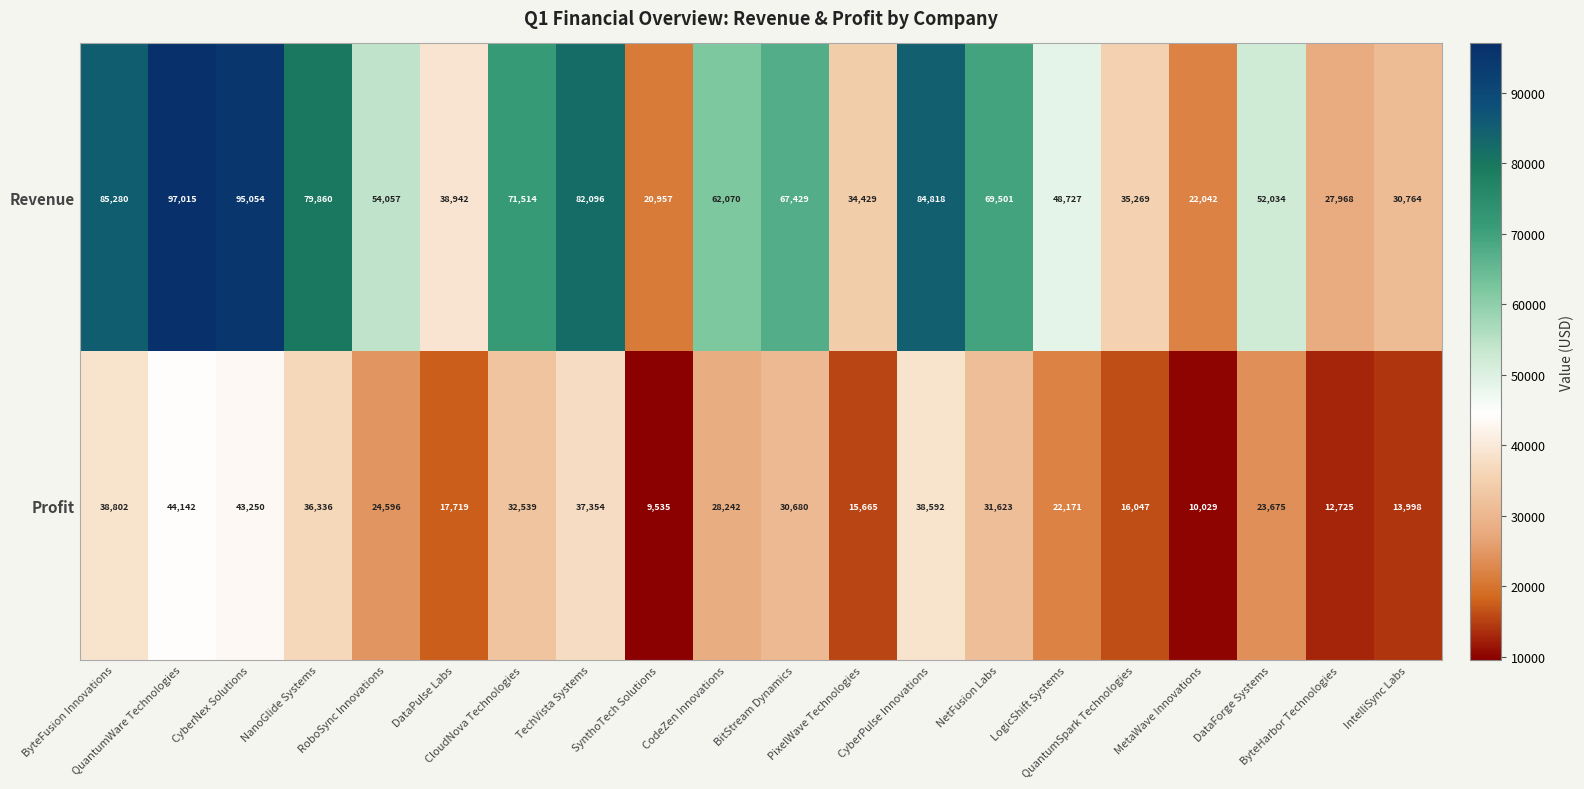

What is the average value of the Revenue series?

57991